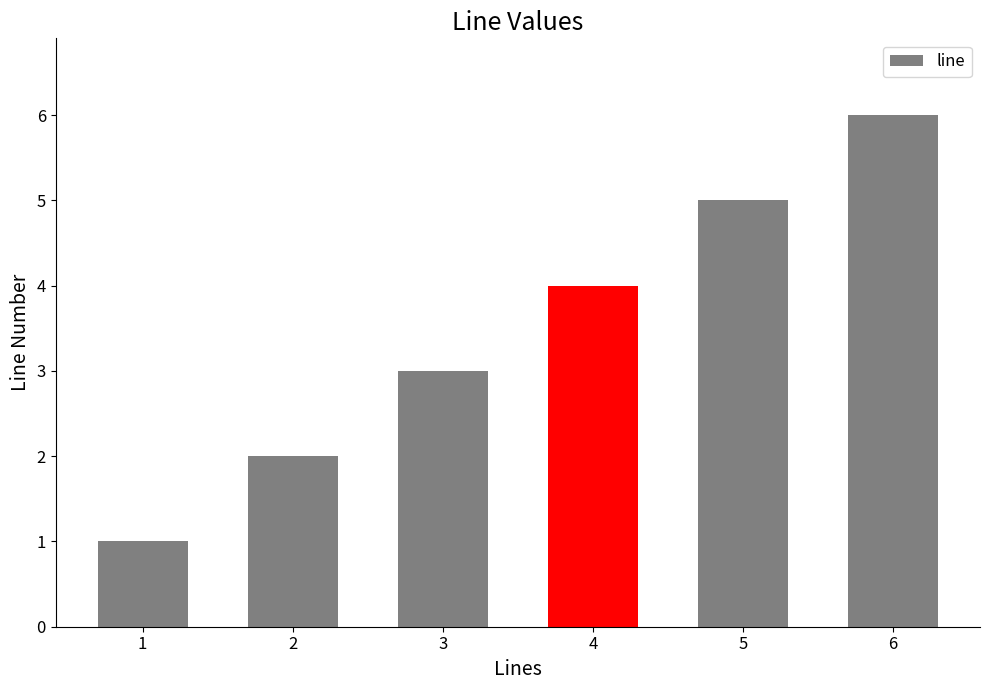

True or false: the data shows 3 at 3.

True